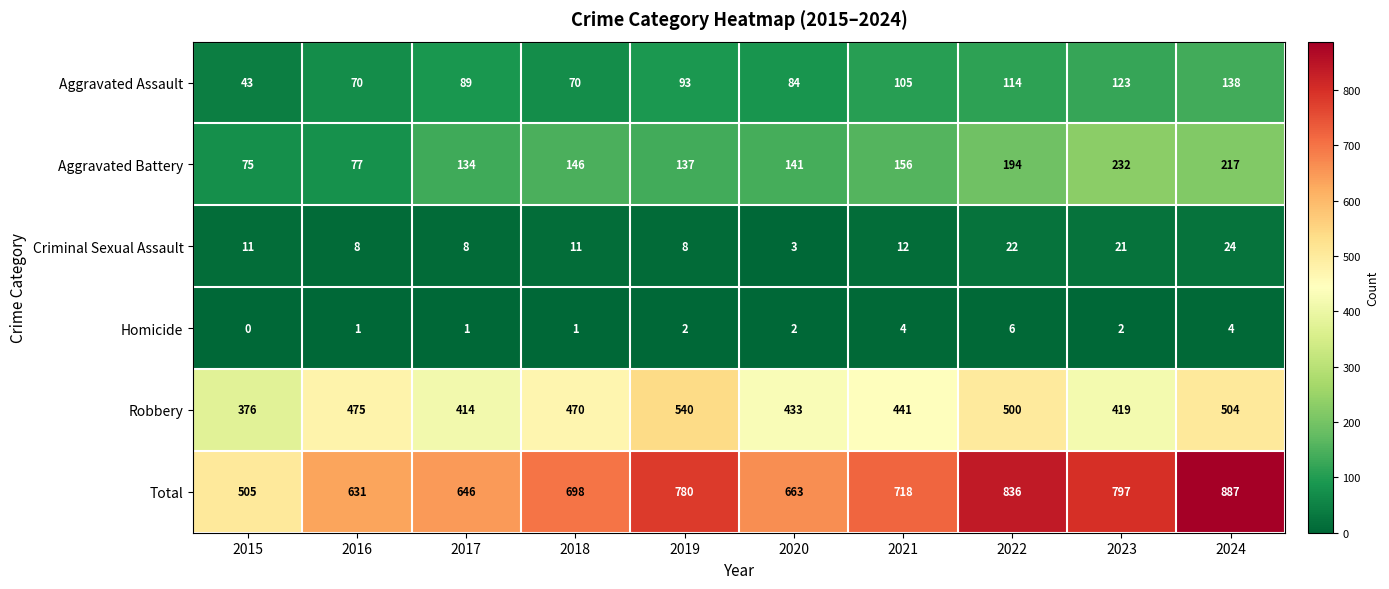

What is the sum of all Criminal Sexual Assault values?

128